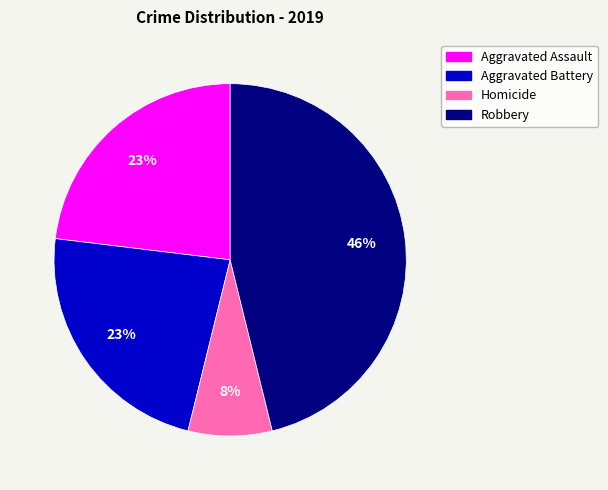

To the nearest percent, what is the difference between the Aggravated Assault and Homicide slice percentages?

15%